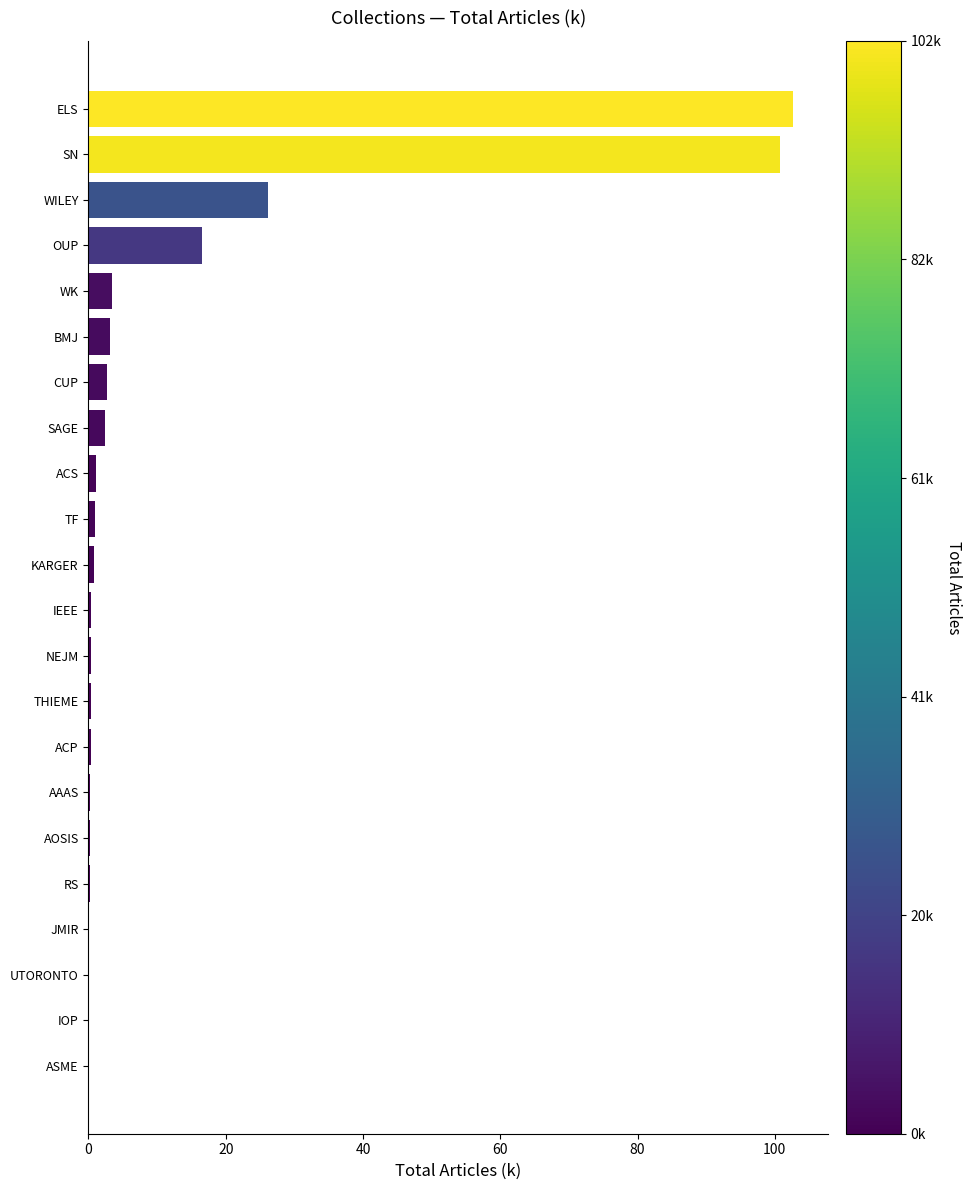

Is it true that the value at WILEY is 5.3?

False